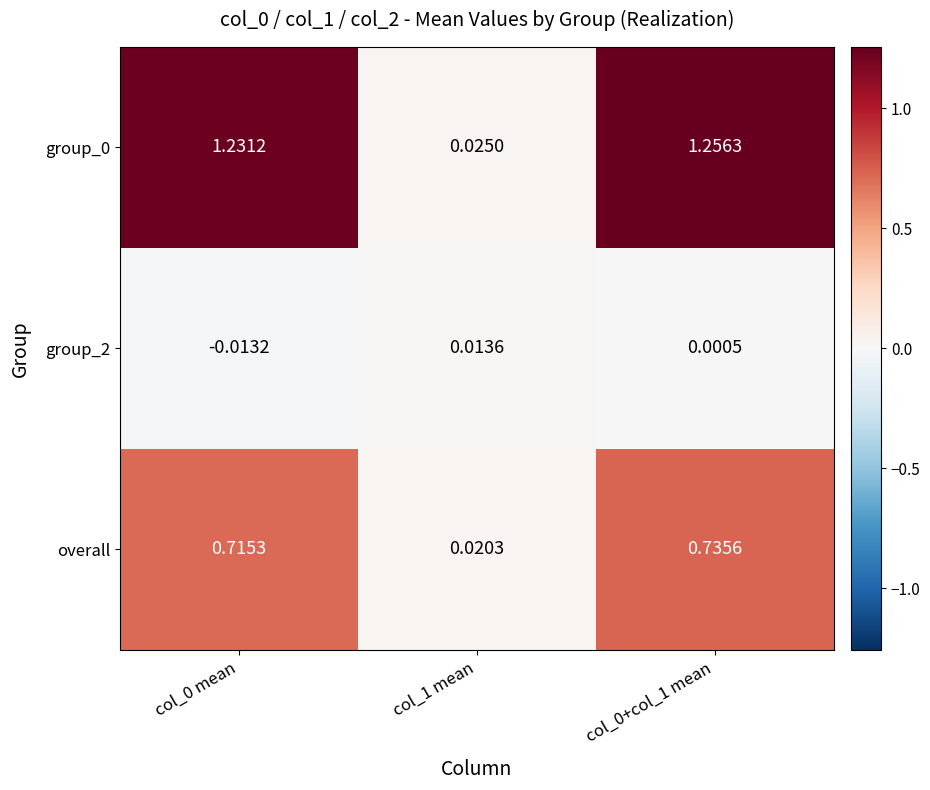

Is the value of group_2 at col_1 mean greater than the value of overall at col_0+col_1 mean?

No